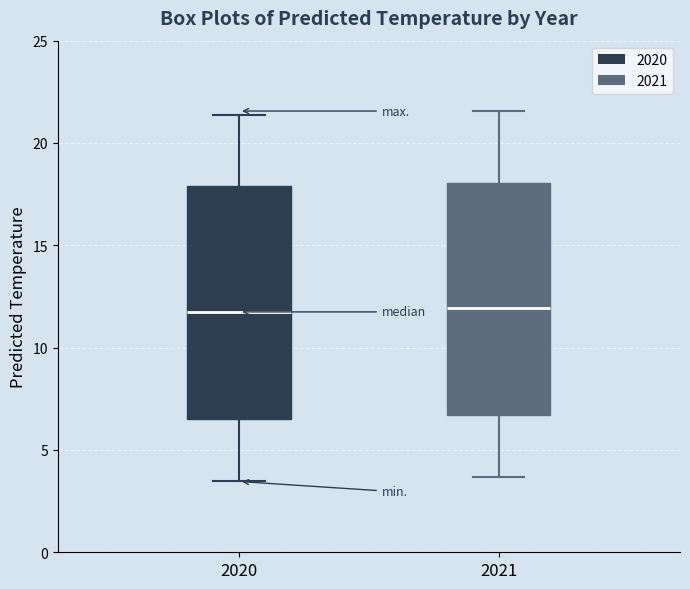

Reading left to right, read every box against the y-axis: the position of its median line, the range the box covers, and the ends of its whiskers. The values are not printed on the chart, so give them approximately, as read against the axis.

2020: median 11.5, box 6.5 to 18.0, whiskers 3.5 to 21.5
2021: median 12.0, box 6.5 to 18.0, whiskers 3.5 to 21.5